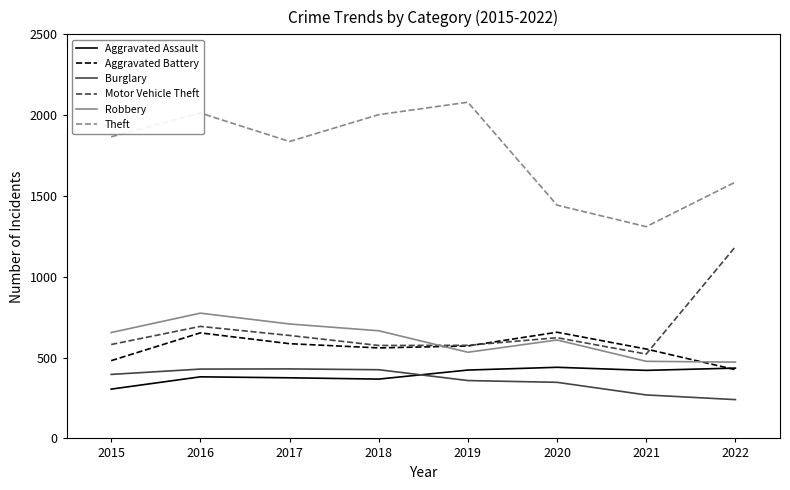

True or false: Theft and Motor Vehicle Theft cross at least once.

False